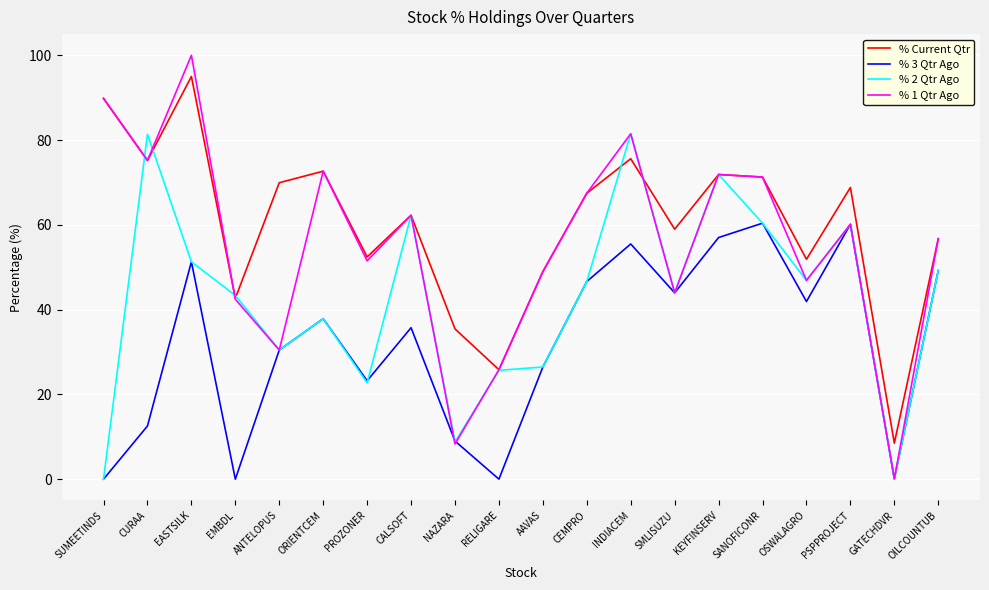

What position from the right is CURAA?

19